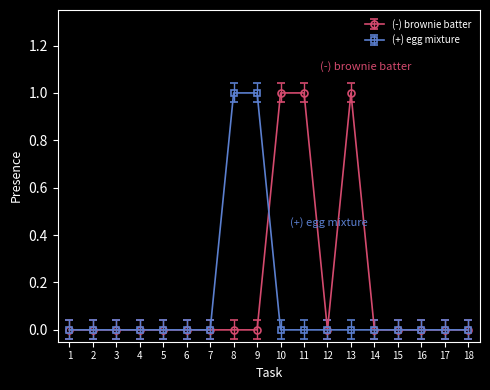

Rank the series at 13 from lowest to highest value.

(+) egg mixture, (-) brownie batter